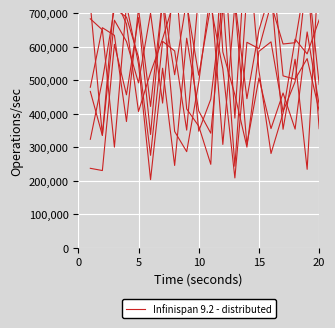

Reading left to right, extract all data points from this chart.

x1: 683194.3	650088.1	300343.0	725639.5	548400.8	203285.3	535766.7	245579.3	625346.5	408323.7	341801.9	710312.7	737401.1	444908.0	649496.8	768804.8	353575.5	562590.2	234114.3	863192.2
x2: 466491.6	334973.5	679019.0	615524.1	491957.4	699963.8	431629.9	832218.6	414226.0	363086.4	248968.8	937324.6	386825.2	949740.8	528367.4	281251.6	401327.1	622457.2	578540.0	680312.8
x3: 725515.7	336037.0	748817.4	667685.8	406486.3	522280.2	623537.6	741426.4	728845.1	514897.8	722259.0	533810.5	208423.6	613083.0	594074.3	727647.7	607998.3	611837.2	827409.2	487237.1
x4: 237105.9	230464.1	607065.2	456362.7	686703.8	338033.2	740426.7	347096.6	286761.6	493495.2	767143.1	308360.1	725207.5	308119.1	506445.1	355613.8	461782.2	354081.1	643956.7	425670.2
x5: 478952.5	656623.9	633835.1	376677.8	714170.2	421636.1	743761.2	516280.6	739152.8	347832.2	443417.9	744398.0	243260.0	760606.4	796996.2	869133.8	512934.0	502820.9	564452.2	408580.8
x6: 323670.9	499051.3	714035.9	688166.1	568443.6	275802.4	615963.0	587352.8	351020.8	759859.9	1135936.4	584349.8	456505.5	300286.4	586187.3	614370.6	406335.2	495319.8	817869.9	355480.8